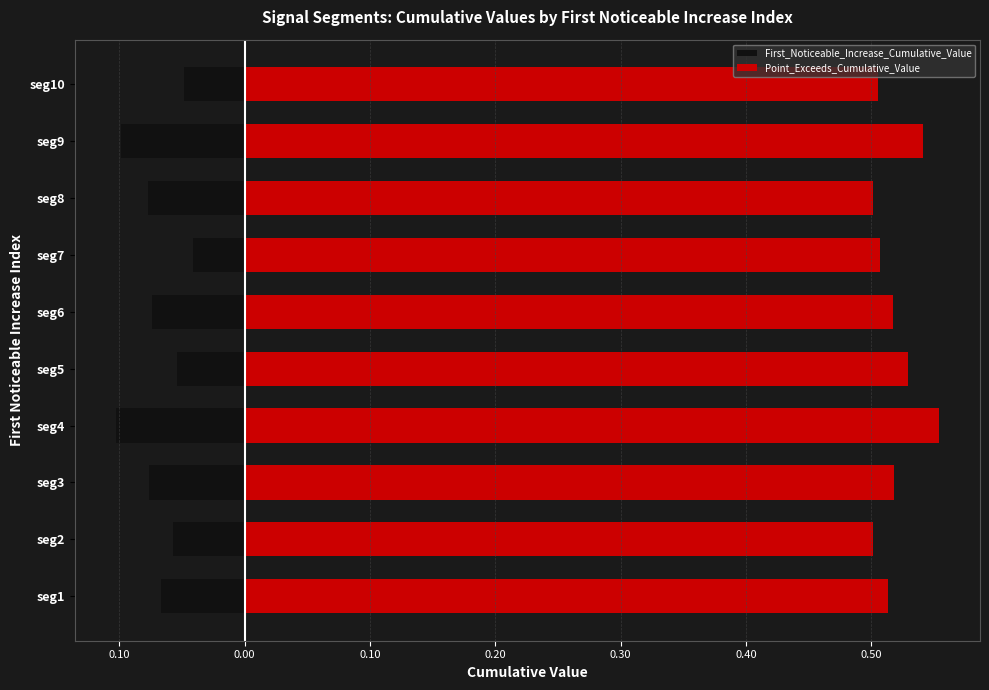

At how many categories does at least one series exceed 0?

10